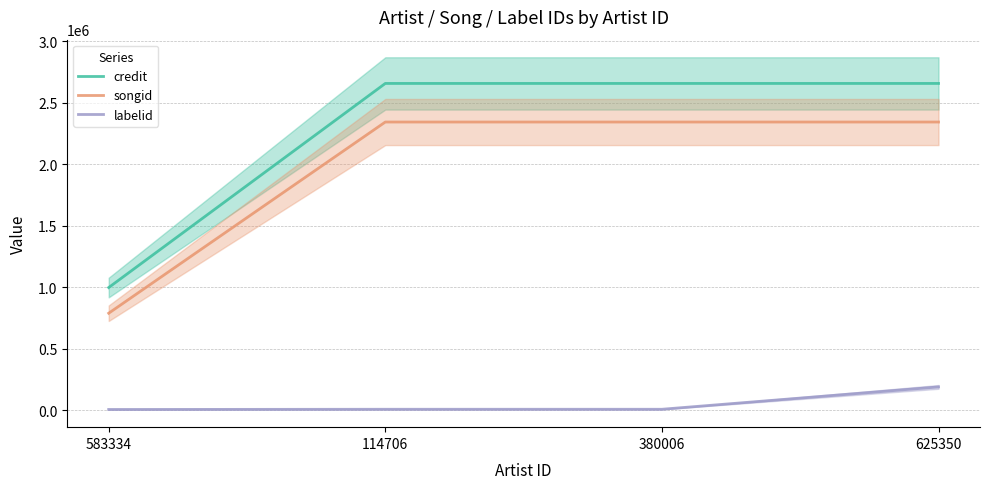

Reading right to left, what are all the values shown in this chart?

credit: 625350=2658750	380006=2658749	114706=2658749	583334=999095
songid: 625350=2344972	380006=2344970	114706=2344970	583334=790254
labelid: 625350=191052	380006=9259	114706=9259	583334=7546